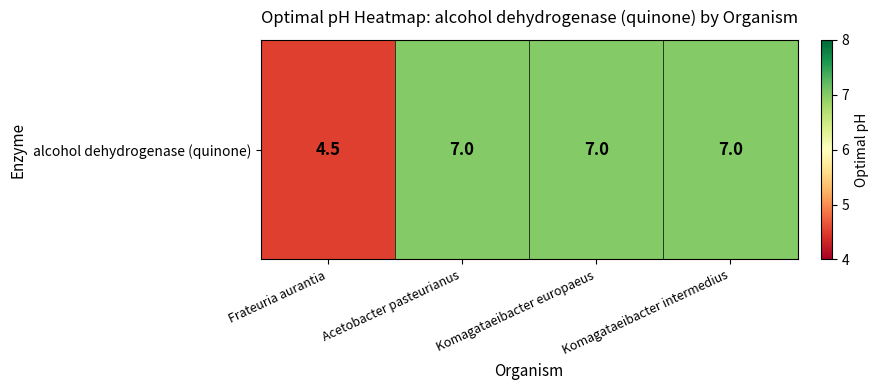

The value at Frateuria aurantia is 2.4. True or false?

False